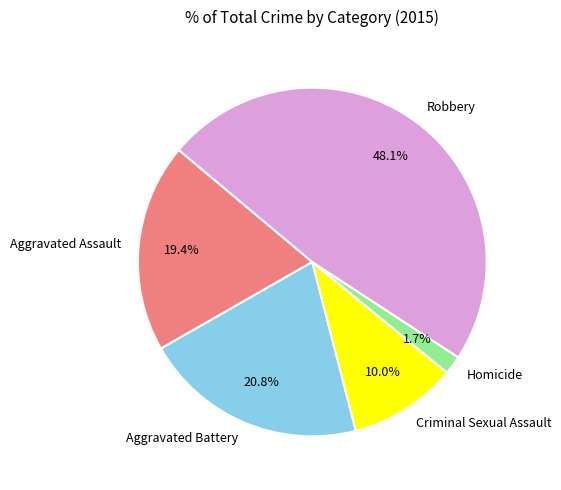

Combined, do Criminal Sexual Assault and Aggravated Assault account for over 50%?

No